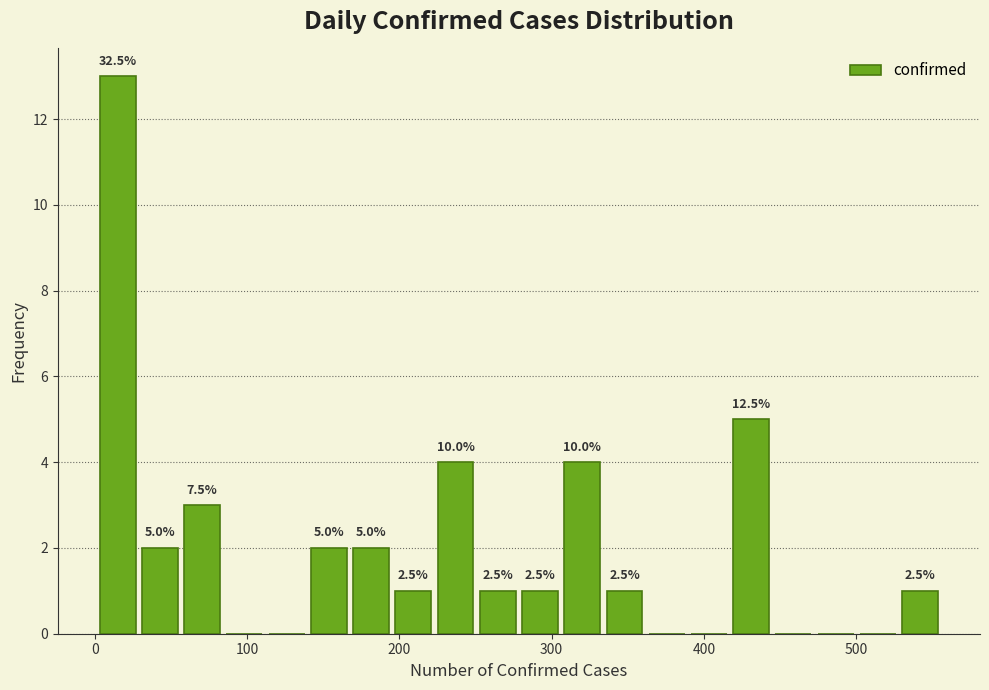

Read against the x-axis, roughly where is the centre of the tallest bar?

10